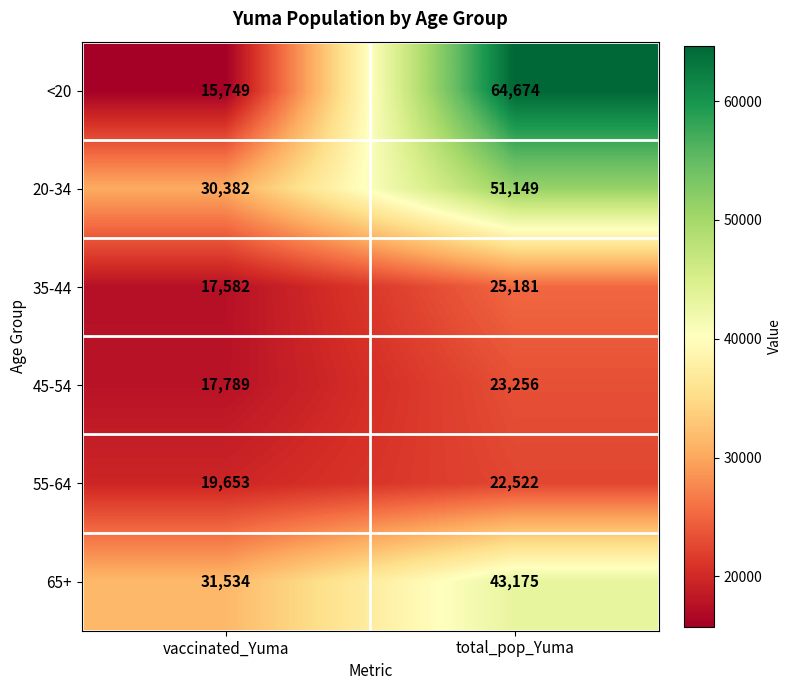

Rank the series by their maximum value, from lowest to highest.

55-64, 45-54, 35-44, 65+, 20-34, <20